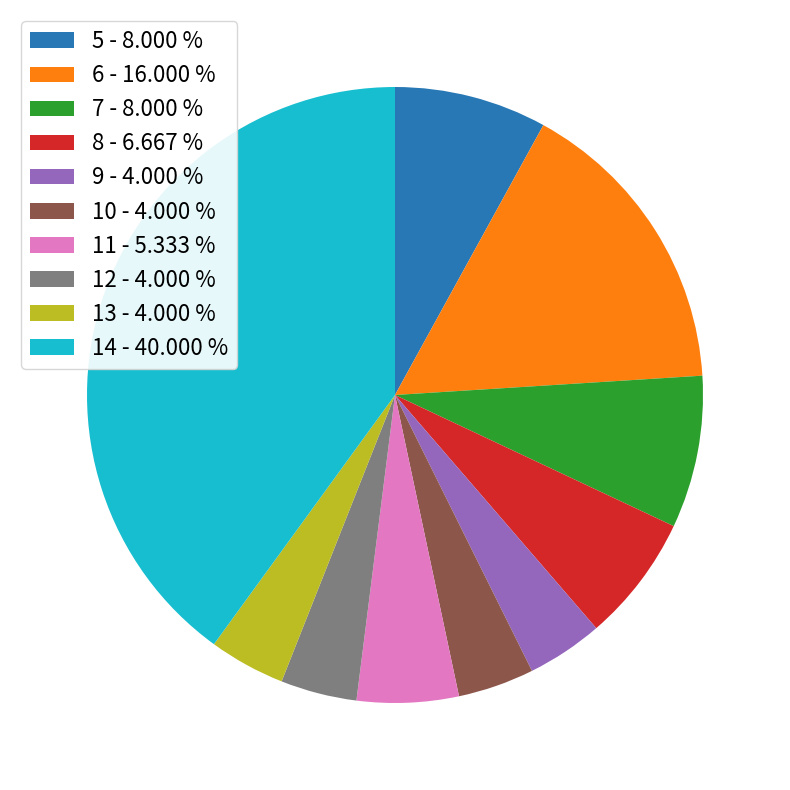

Combined, do 14 - 40.000 % and 8 - 6.667 % account for over 50%?

No